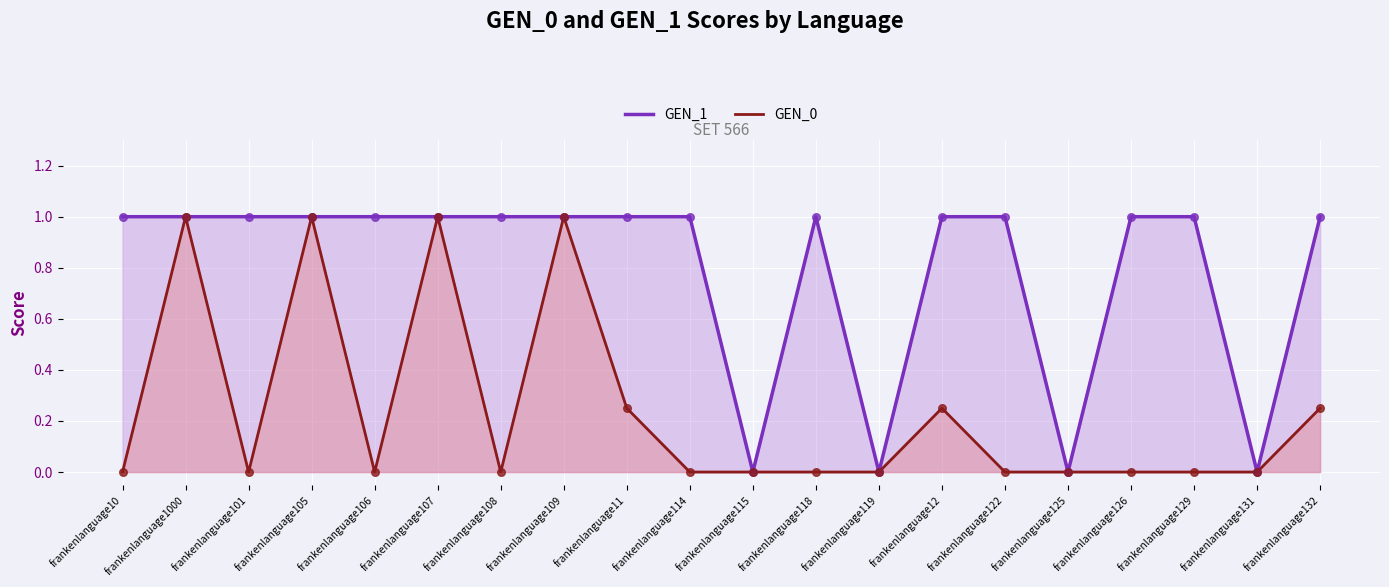

Which series has the largest total across all categories?

GEN_1